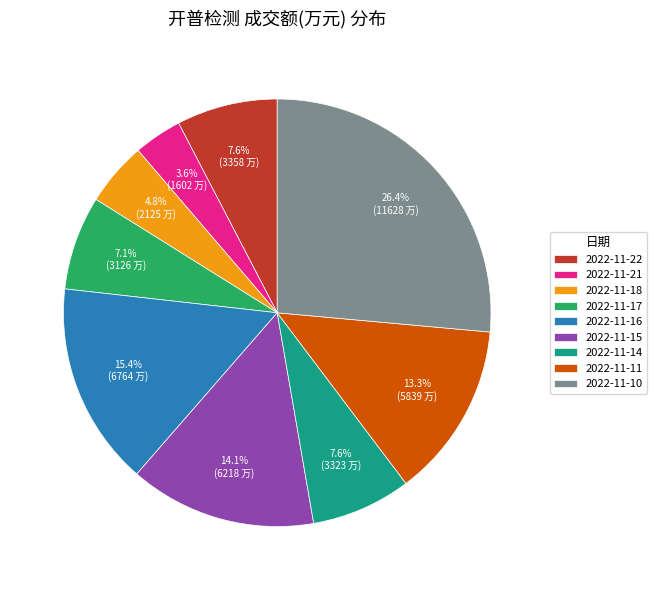

What is the smallest slice in the pie chart?

2022-11-21